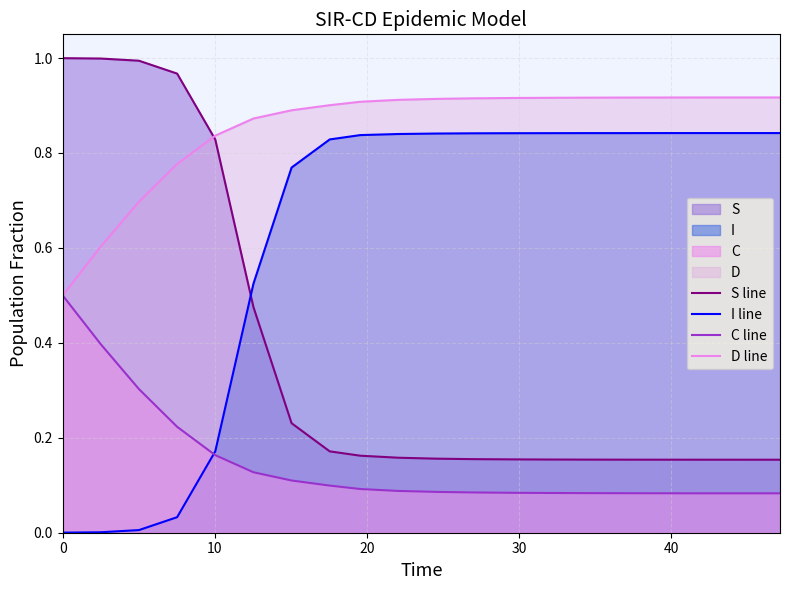

True or false: I line and D line intersect in this chart.

False